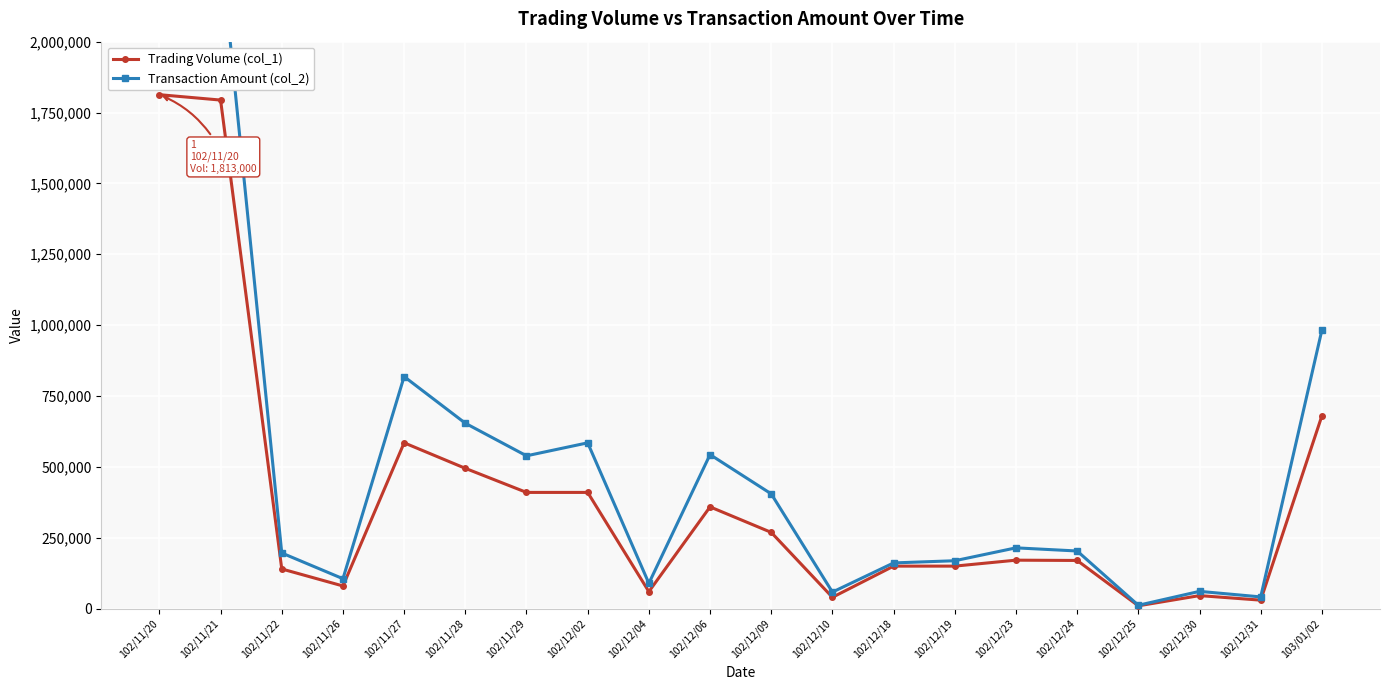

What is the spread (max minus min) of values at 102/11/21?

542390